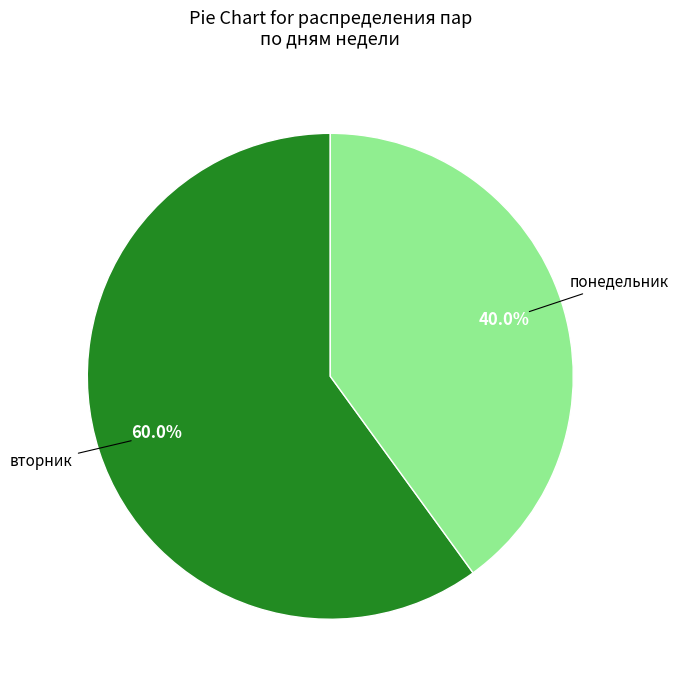

To the nearest percent, what is the difference between the largest and smallest slice percentages?

20%